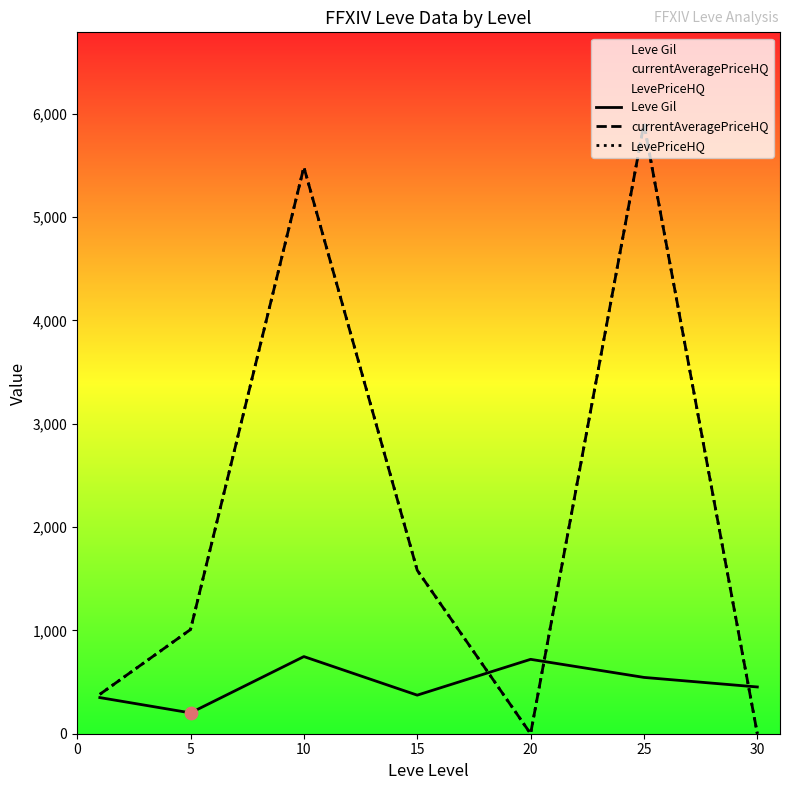

What is the total value across all series at 25?

12350.6